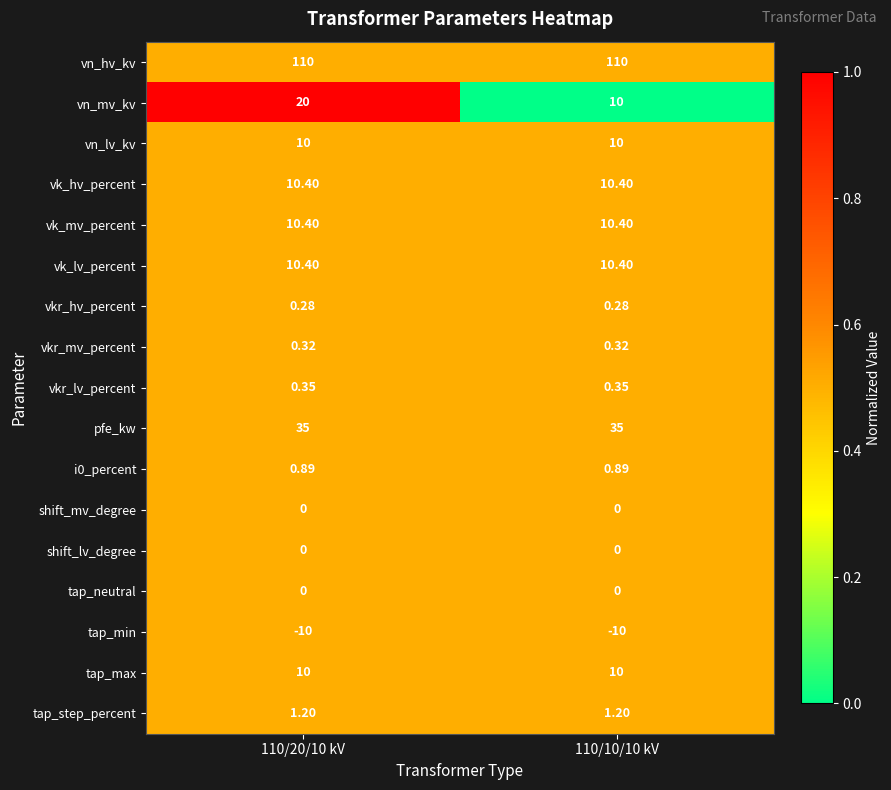

At which category is the sum across all series the highest?

110/20/10 kV